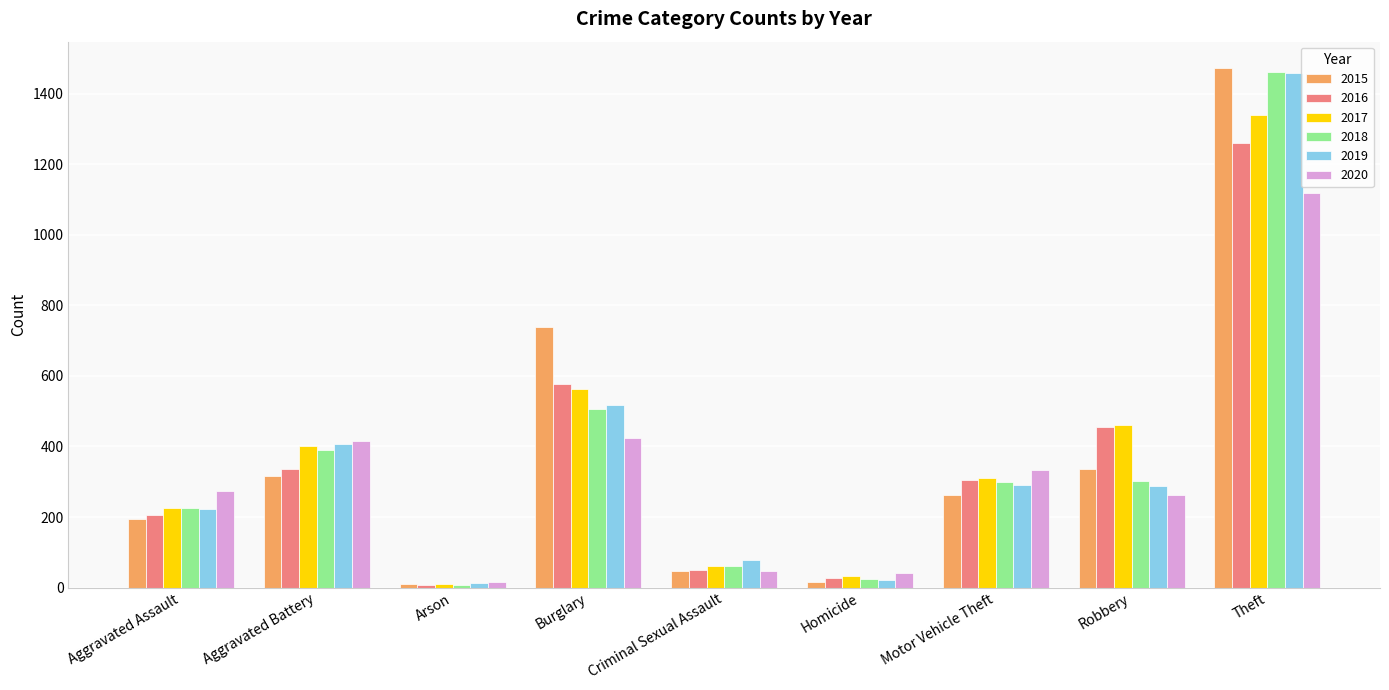

What is the approximate value of 2015 at Homicide, to the nearest 10?

20